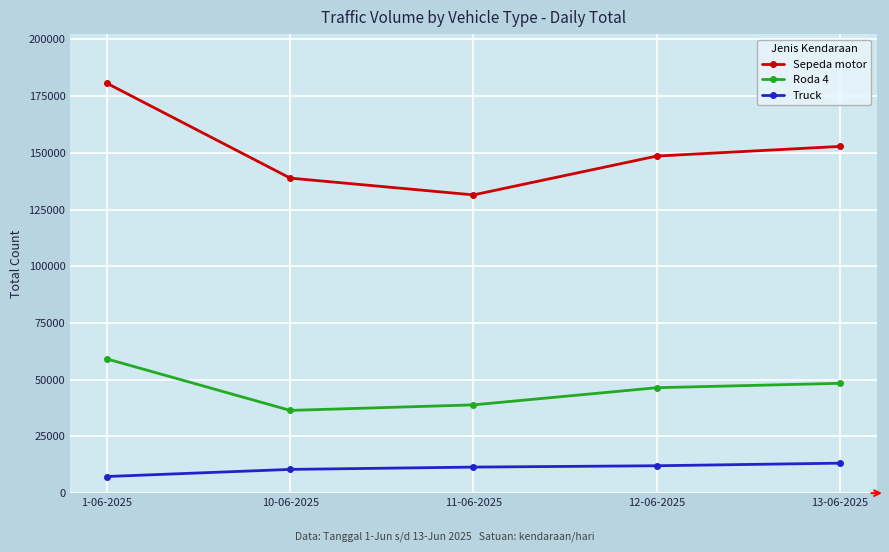

At which category does Sepeda motor reach its first local valley?

11-06-2025